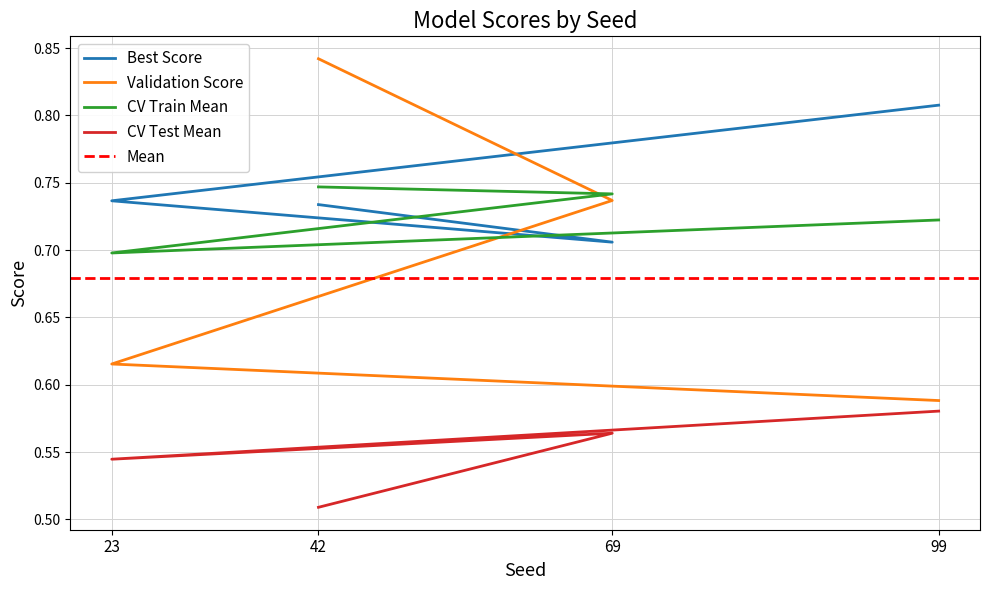

Reading right to left, what are all the values shown in this chart?

Best Score: 0.8	0.7	0.7	0.7
Validation Score: 0.6	0.6	0.7	0.8
CV Train Mean: 0.7	0.7	0.7	0.7
CV Test Mean: 0.6	0.5	0.6	0.5